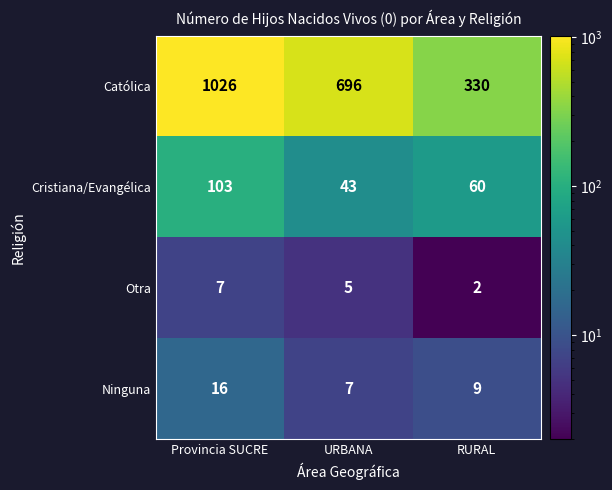

Where is Ninguna nearest to the value 11?

RURAL